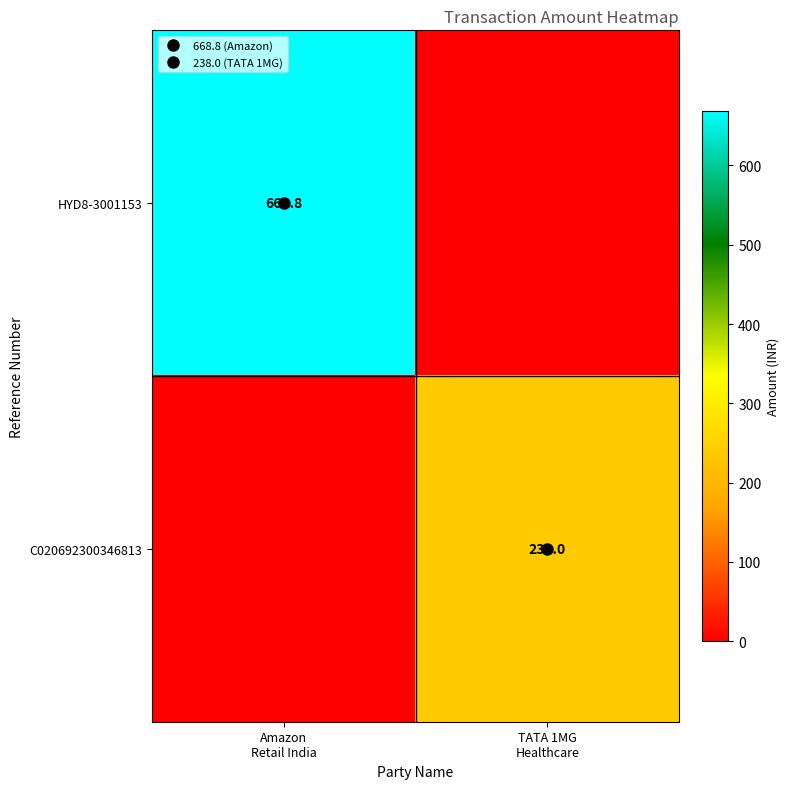

The HYD8-3001153 series shows -346.4 at TATA 1MG Healthcare. True or false?

False